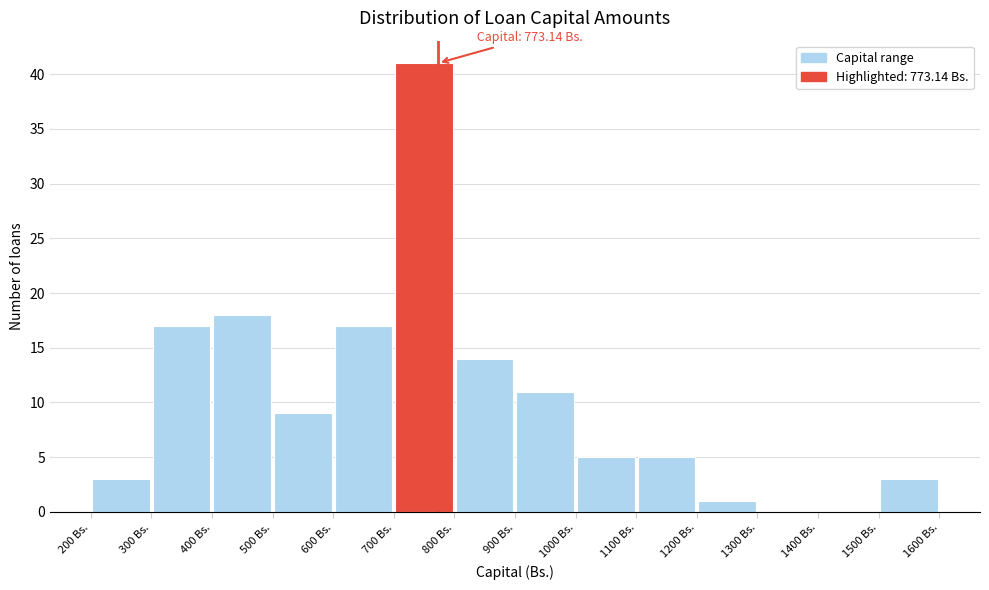

Over which range of the x-axis is the bar tallest?

700 to 800